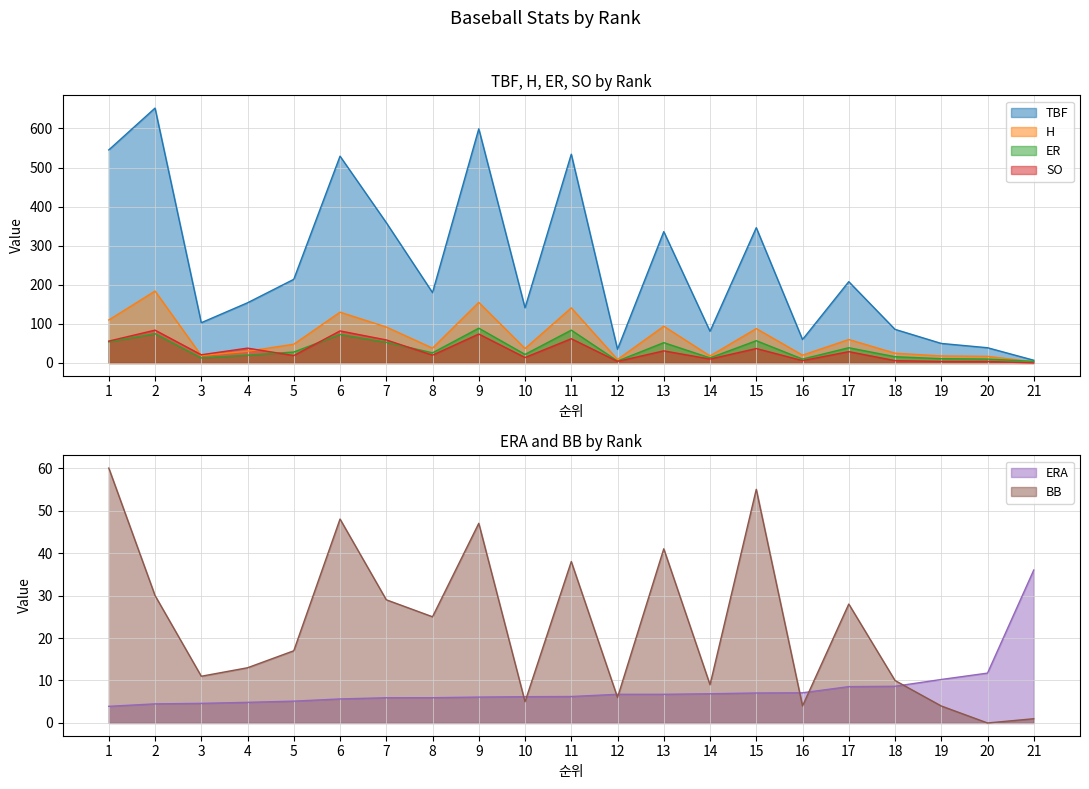

Reading right to left, what are all the values shown in this chart?

TBF: 7.0	39.0	50.0	86.0	208.0	60.0	346.0	81.0	336.0	35.0	534.0	141.0	599.0	180.0	359.0	529.0	214.0	154.0	103.0	652.0	545.0
ERA: 36.0	11.7	10.2	8.6	8.6	7.1	7.1	6.9	6.8	6.8	6.2	6.2	6.1	6.0	5.9	5.7	5.1	4.9	4.6	4.5	3.9
H: 3.0	17.0	18.0	25.0	60.0	20.0	88.0	18.0	94.0	9.0	141.0	37.0	155.0	38.0	92.0	130.0	48.0	30.0	19.0	184.0	110.0
BB: 1.0	0.0	4.0	10.0	28.0	4.0	55.0	9.0	41.0	6.0	38.0	5.0	47.0	25.0	29.0	48.0	17.0	13.0	11.0	30.0	60.0
ER: 4.0	10.0	11.0	16.0	39.0	10.0	57.0	13.0	52.0	5.0	84.0	22.0	89.0	26.0	53.0	73.0	28.0	20.0	13.0	75.0	54.0
SO: 0.0	4.0	4.0	6.0	29.0	6.0	37.0	10.0	31.0	4.0	62.0	14.0	74.0	20.0	59.0	82.0	19.0	38.0	21.0	84.0	56.0